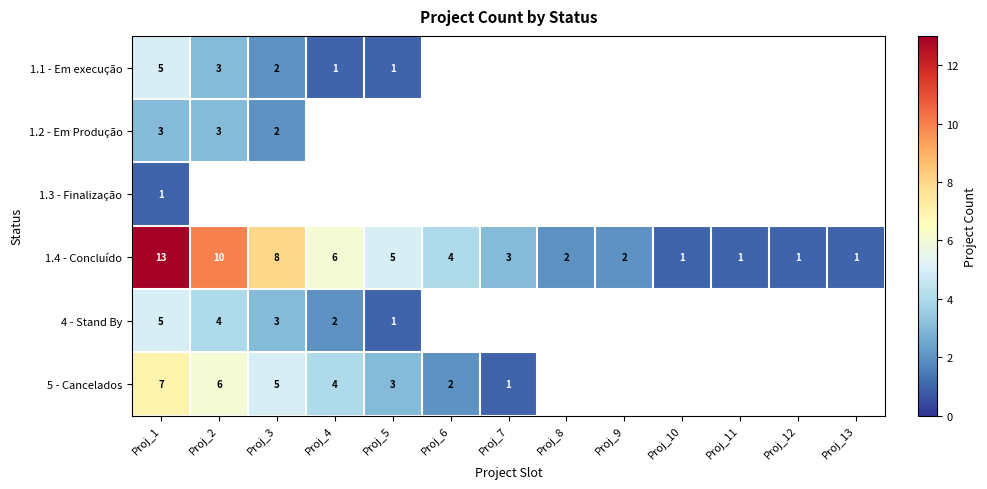

What is the maximum value for 1.4 - Concluído?

13